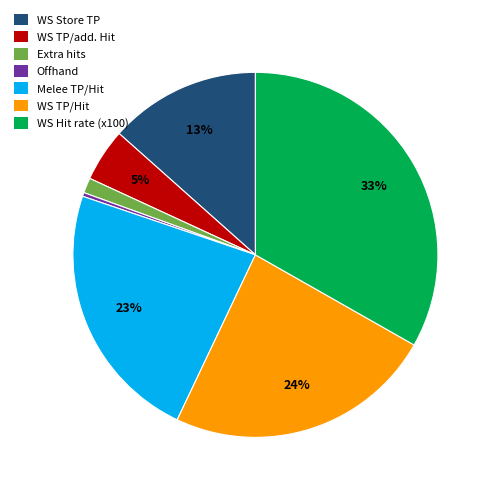

Rank the categories by value from highest to lowest.

WS Hit rate (x100), WS TP/Hit, Melee TP/Hit, WS Store TP, WS TP/add. Hit, Extra hits, Offhand